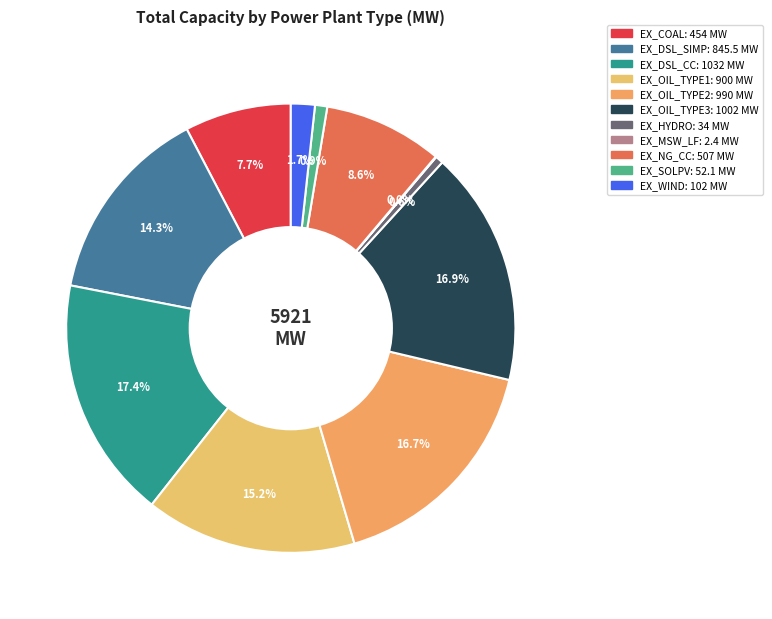

True or false: EX_MSW_LF accounts for 1% of the total.

False